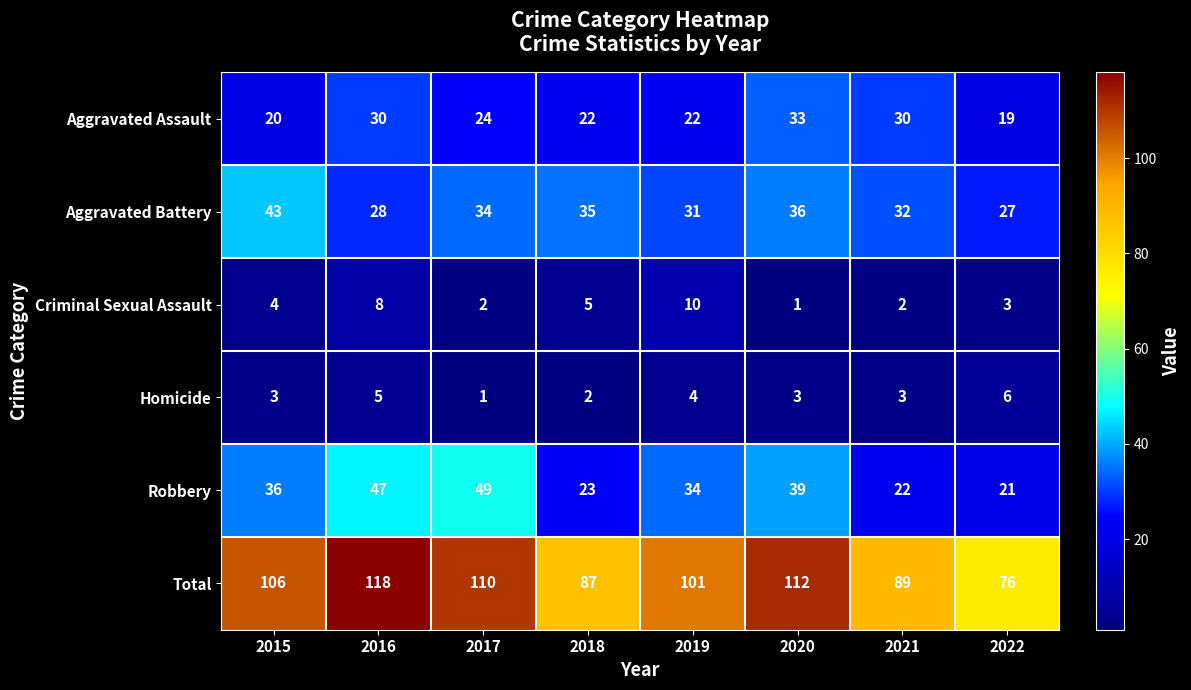

Where is Aggravated Battery nearest to the value 35?

2018